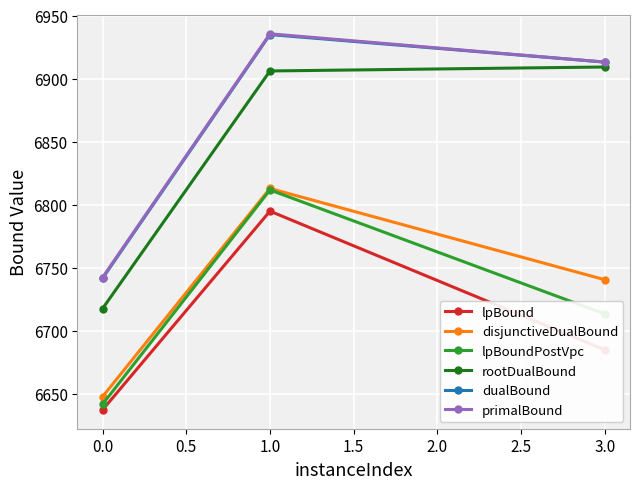

What is the average value of the rootDualBound series?

6844.3